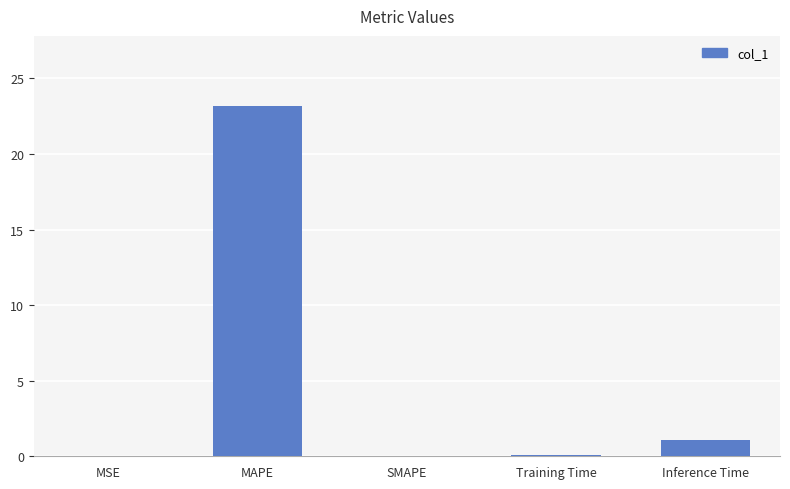

The value at SMAPE is 0.0. True or false?

True